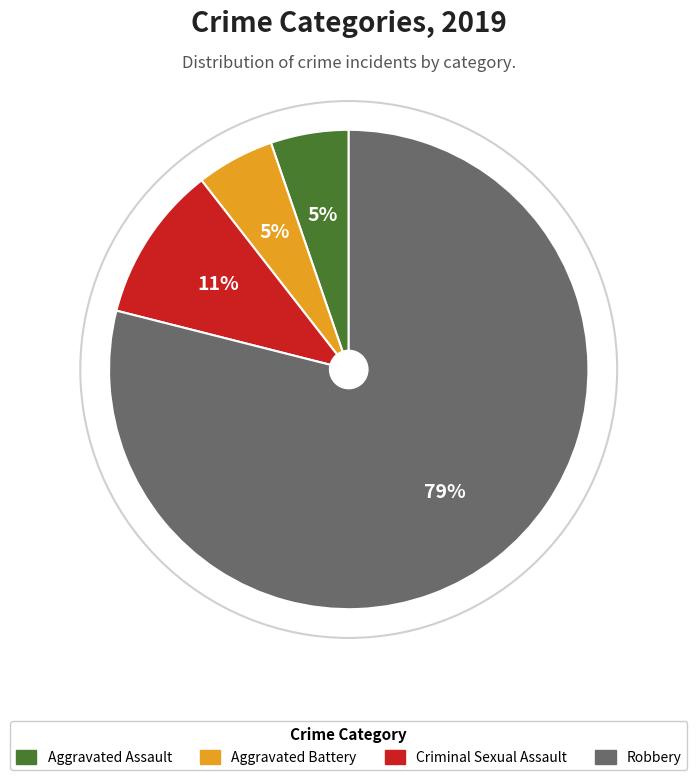

To the nearest percent, what is the average slice percentage?

25%